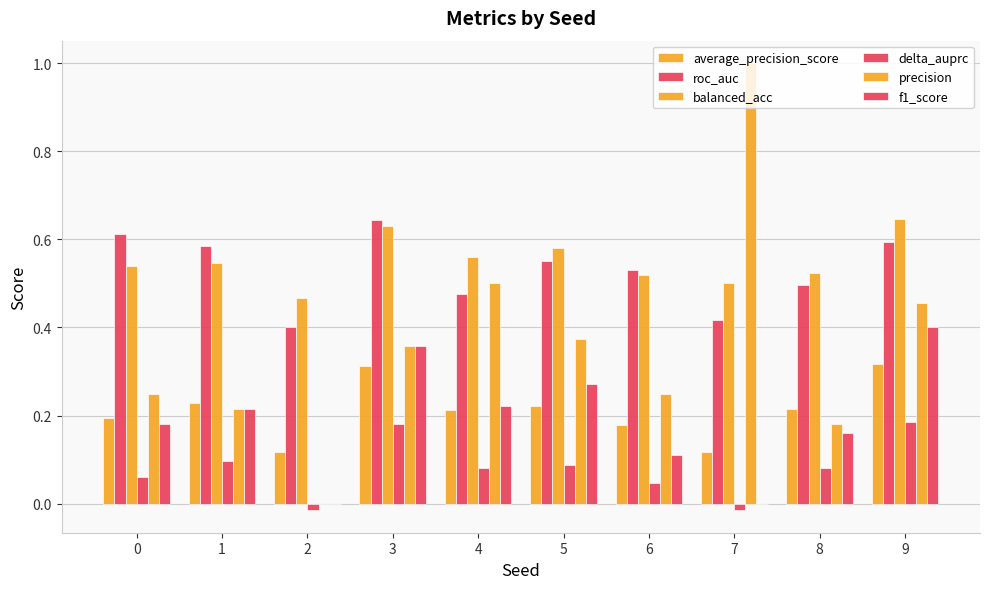

How many categories are shown in the chart?

10